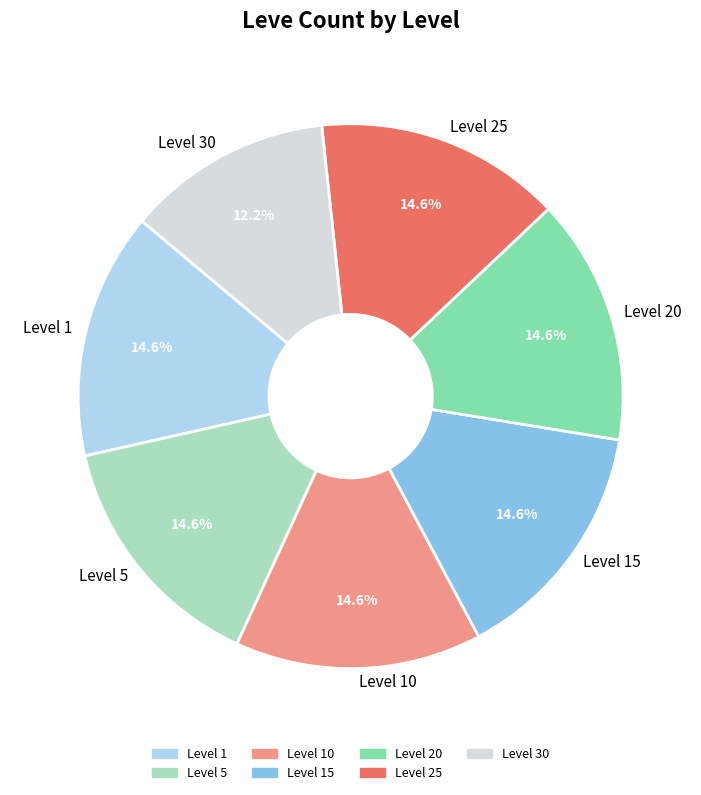

Which slice is the smallest?

Level 30